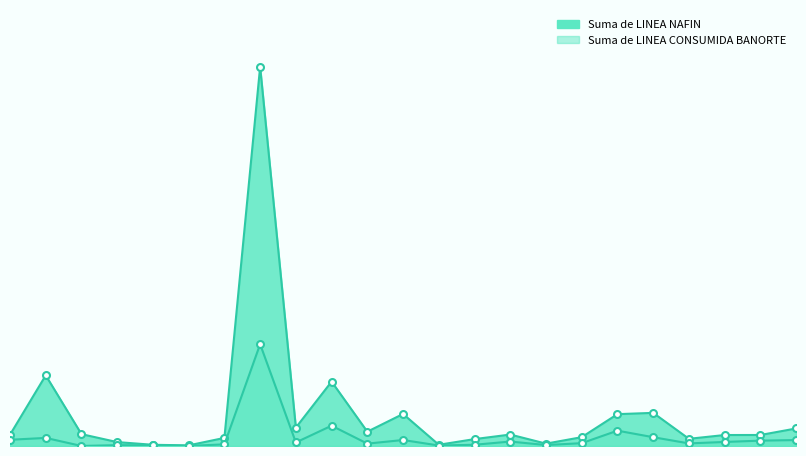

What is the minimum value for Suma de LINEA NAFIN?

18854388.7